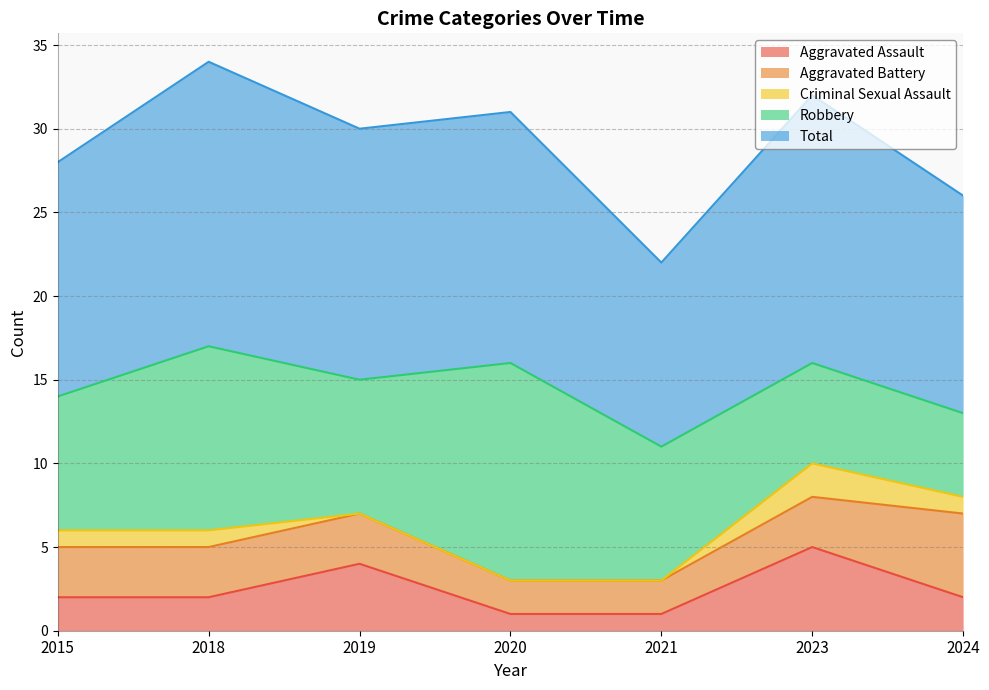

List the labels in order of Criminal Sexual Assault value, largest first.

2023, 2015, 2018, 2024, 2019, 2020, 2021